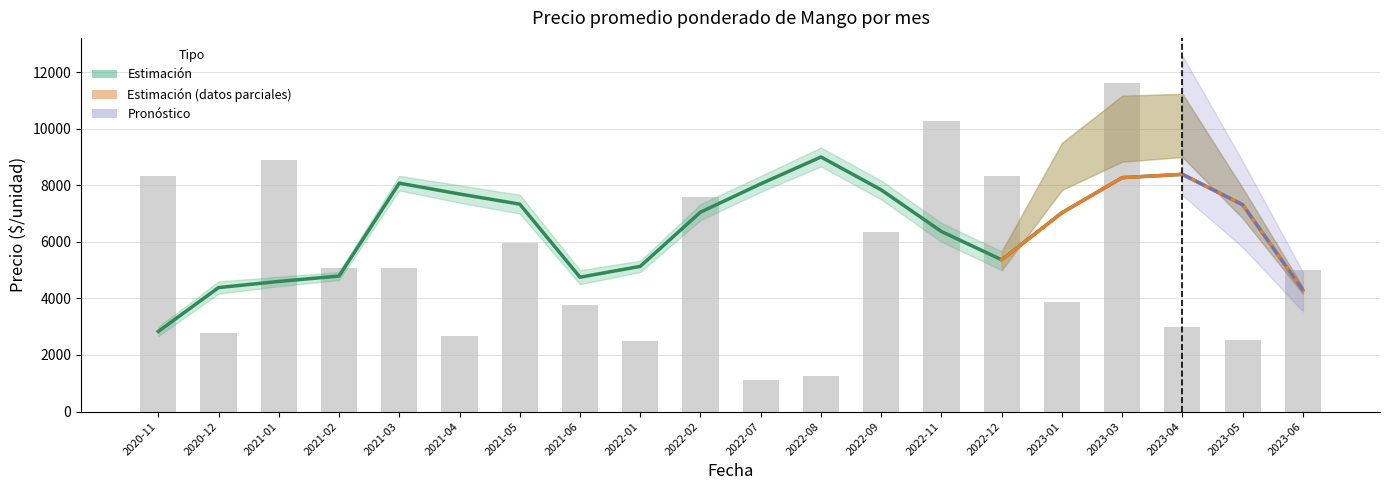

Between 2022-07 and 2022-01, which is larger?

2022-07